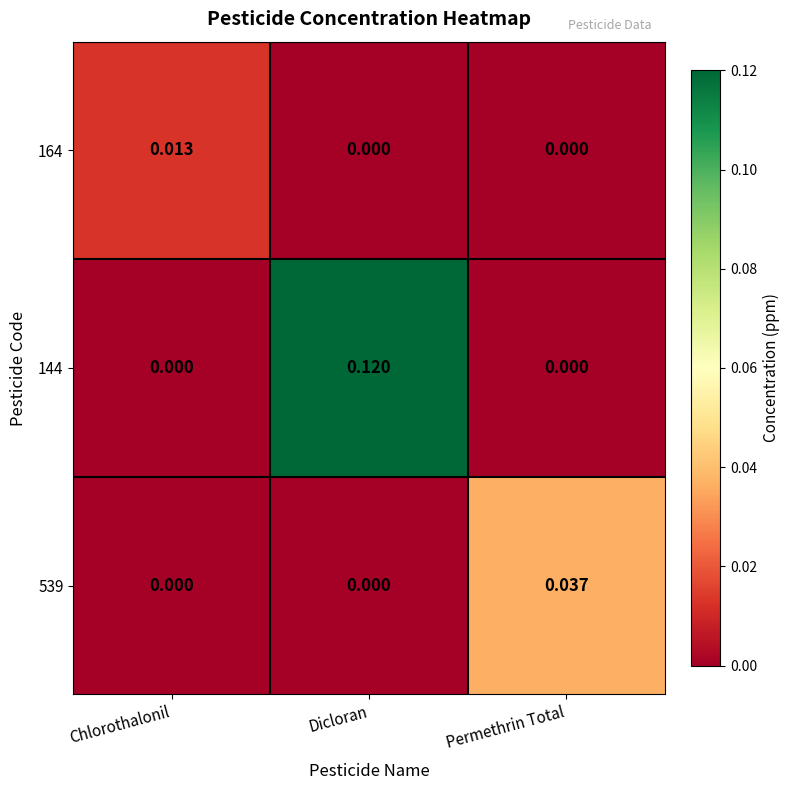

Is the value of 144 at Dicloran greater than the value of 539 at Chlorothalonil?

Yes